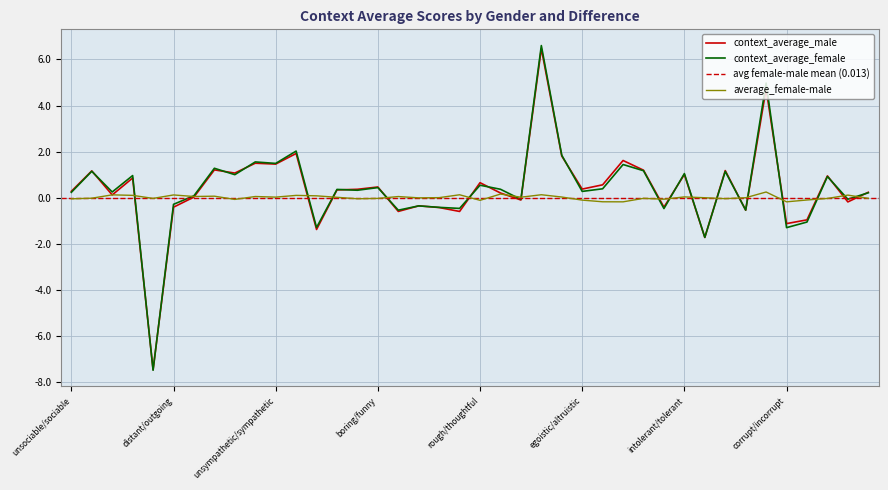

True or false: average_female-male has more than 2 points higher than both neighbors.

True